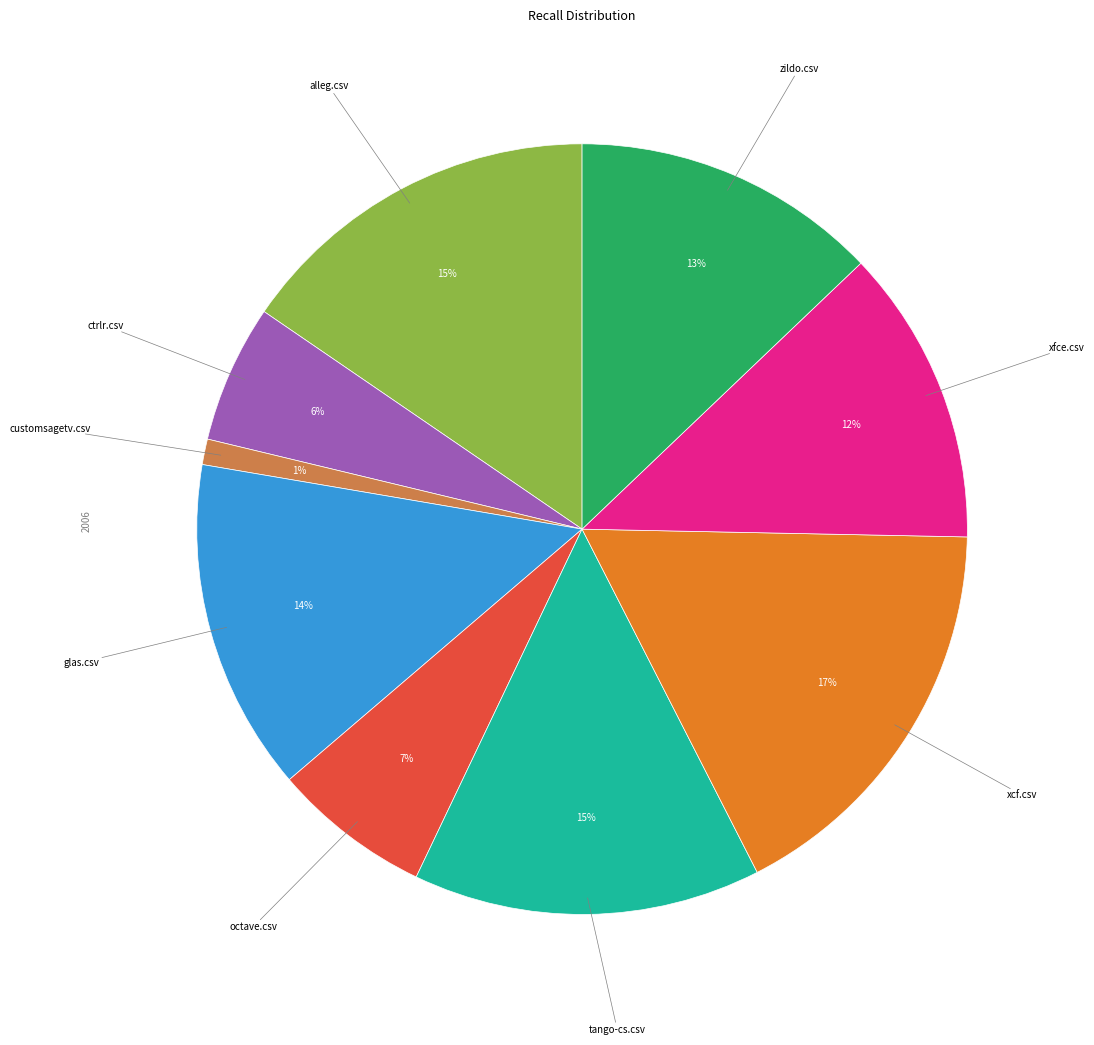

How many segments does this pie chart have?

9